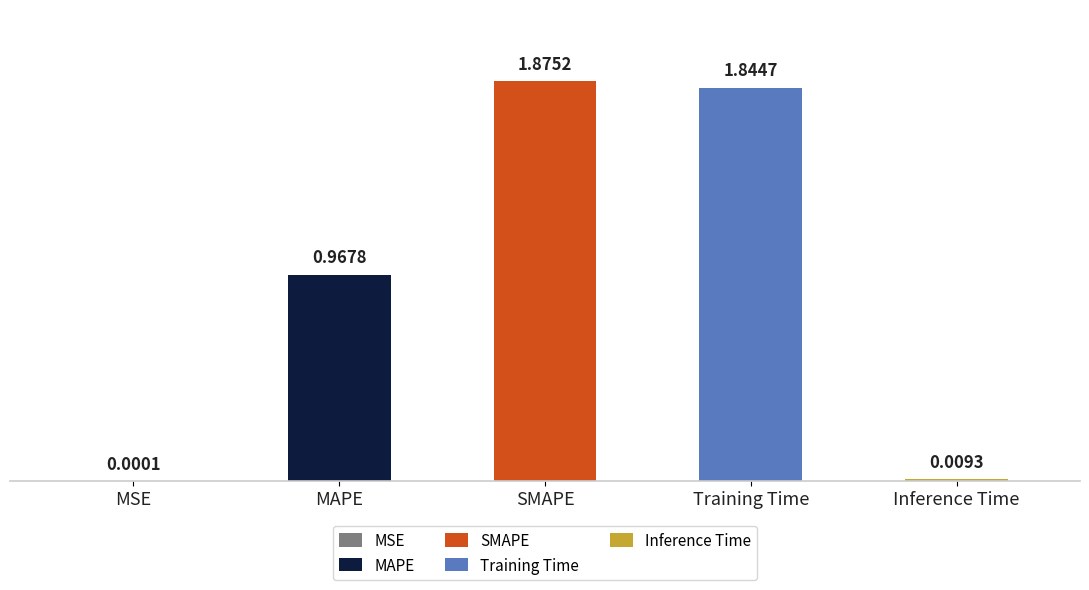

What is the sum of all values?

4.7